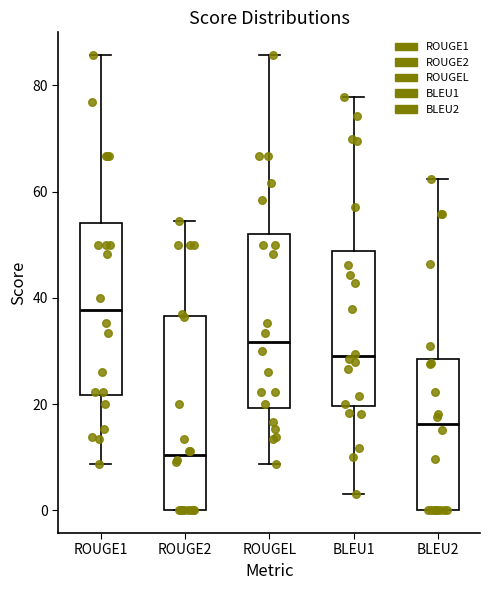

Which box is the tallest, from its lower edge to its upper edge?

ROUGE2